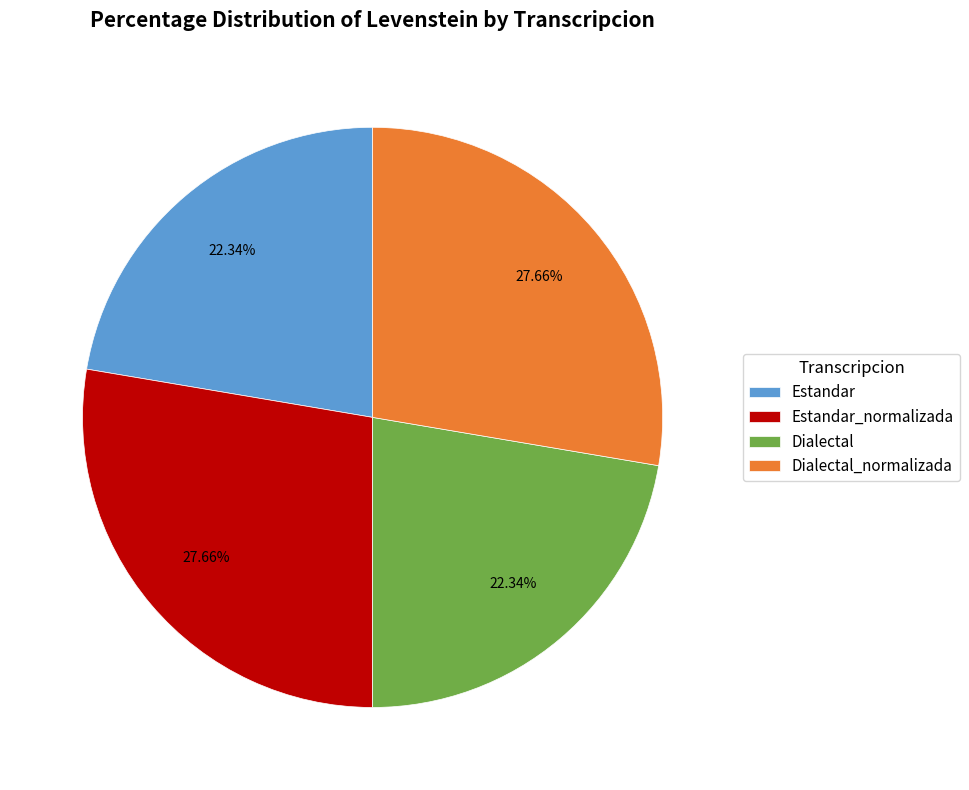

Does Estandar account for over 50% of the chart?

No